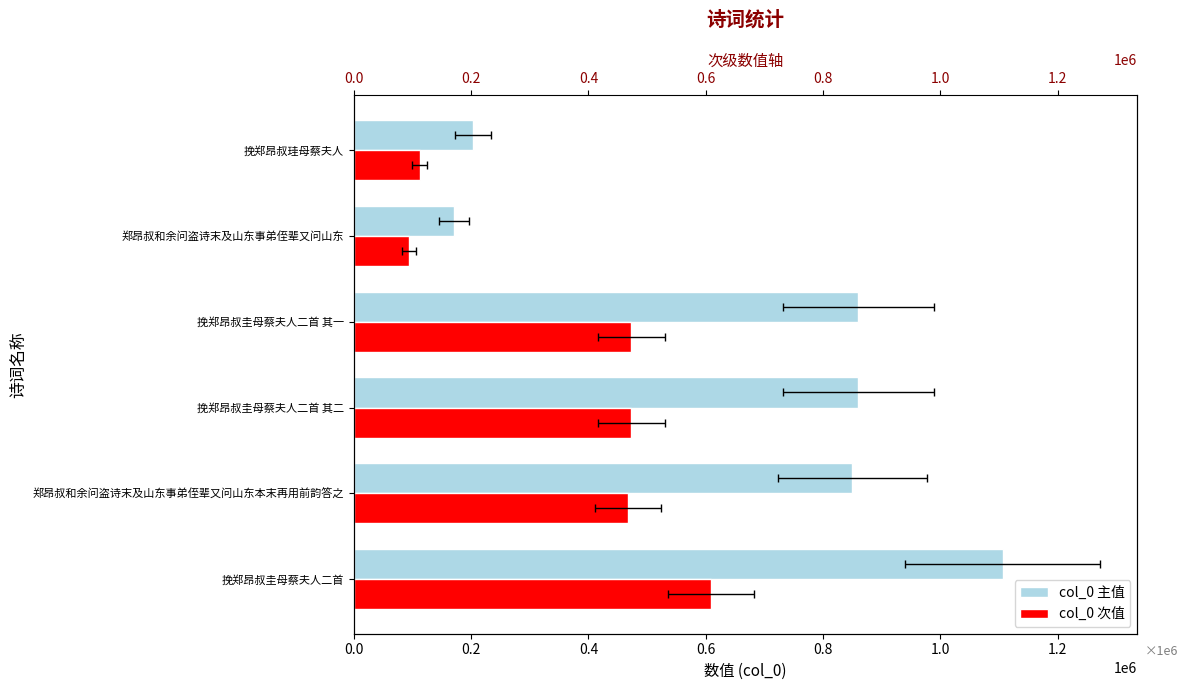

True or false: col_0 次值 has a value of 608426.5 at 挽郑昂叔圭母蔡夫人二首.

True